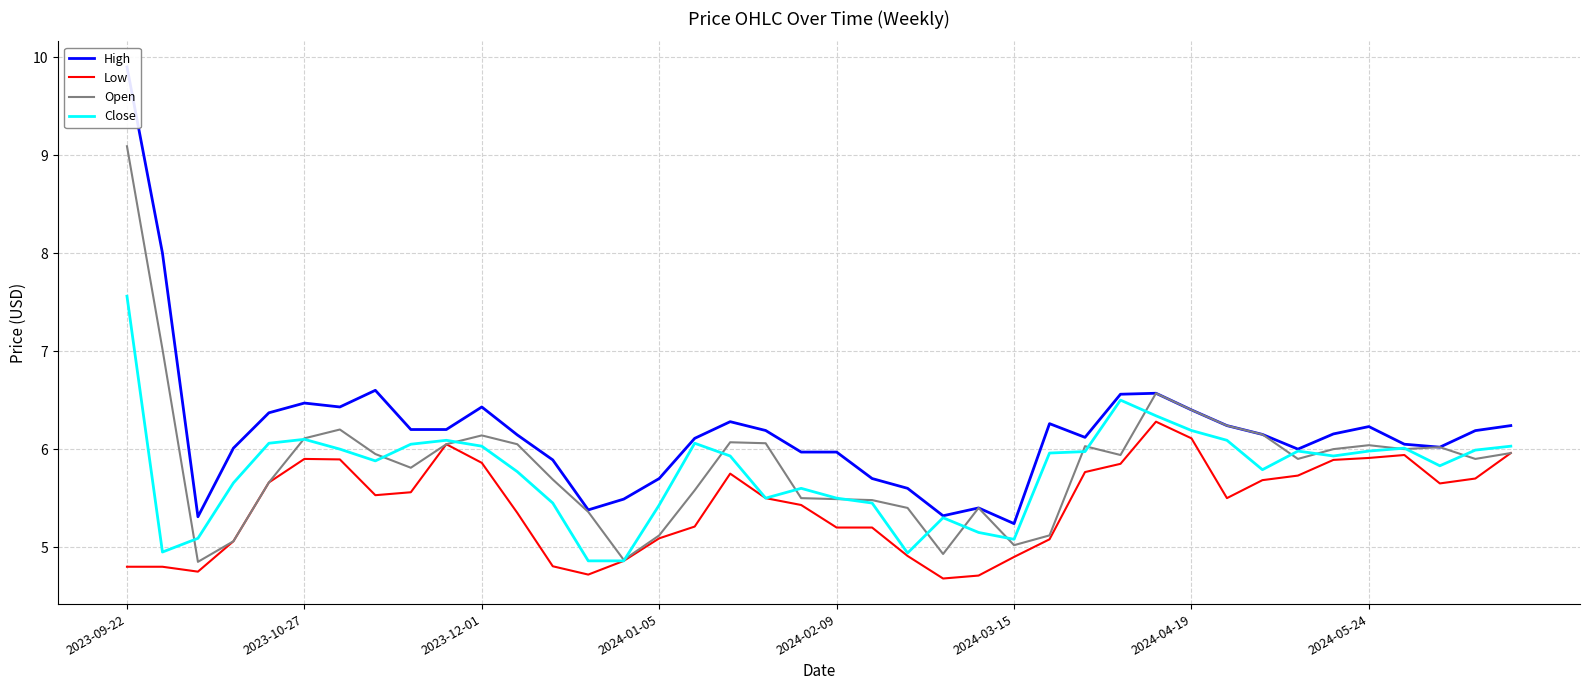

Is it true that Open equals 5.1 at 2024-01-05?

True